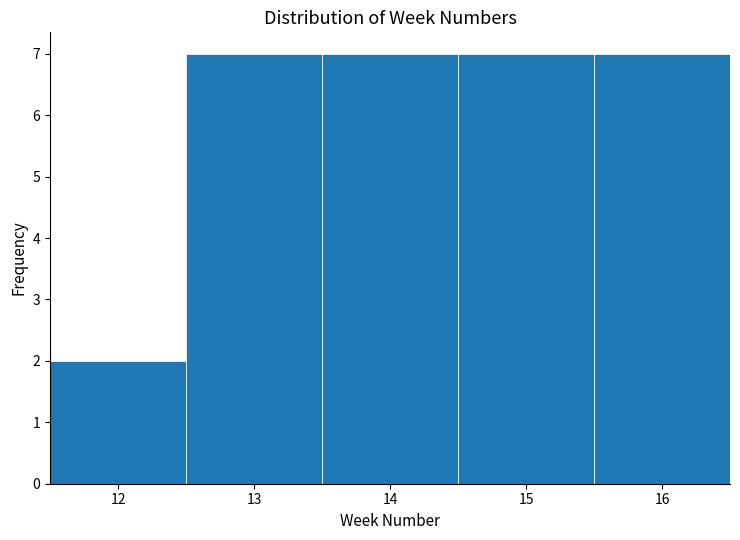

Reading left to right, list every bar in this chart as the range it spans on the x-axis followed by its height. The values are not printed on the chart, so give them approximately, as read against the axis.

11.5 to 12.5: 2
12.5 to 13.5: 7
13.5 to 14.5: 7
14.5 to 15.5: 7
15.5 to 16.5: 7